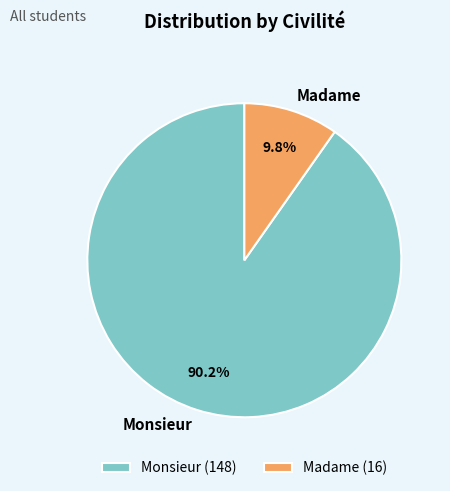

What is the total percentage of Madame and Monsieur?

100.0%